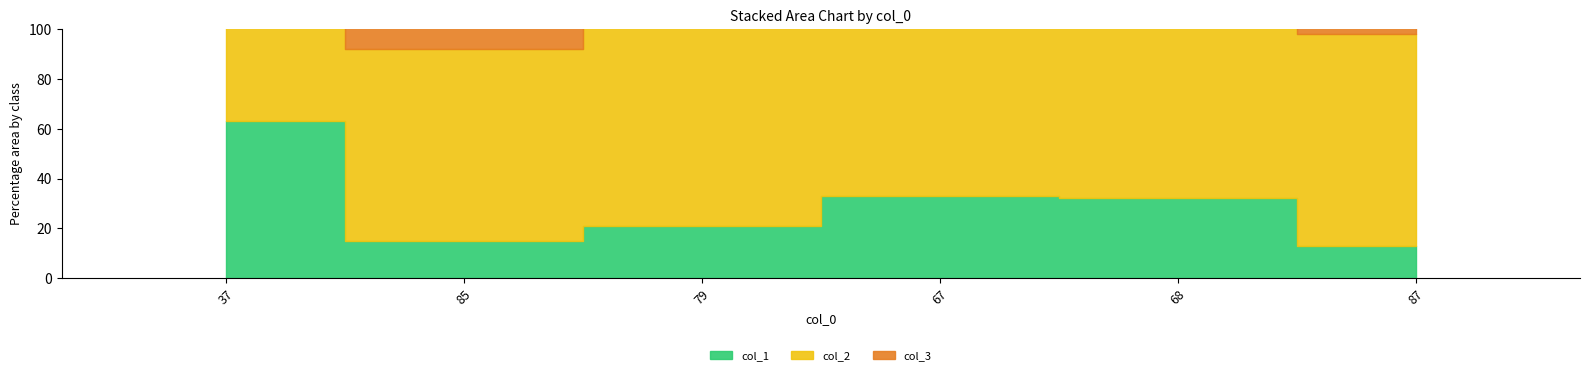

What value does the col_1 series have at 85, to the nearest 5?

15